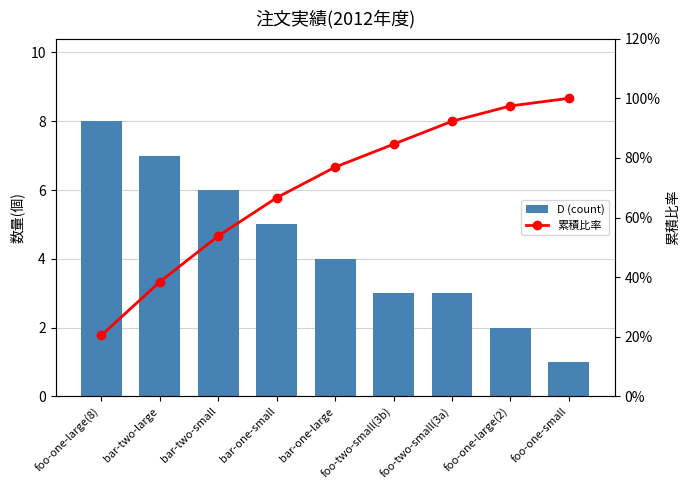

The 累積比率 series shows 65.8 at bar-two-large. True or false?

False